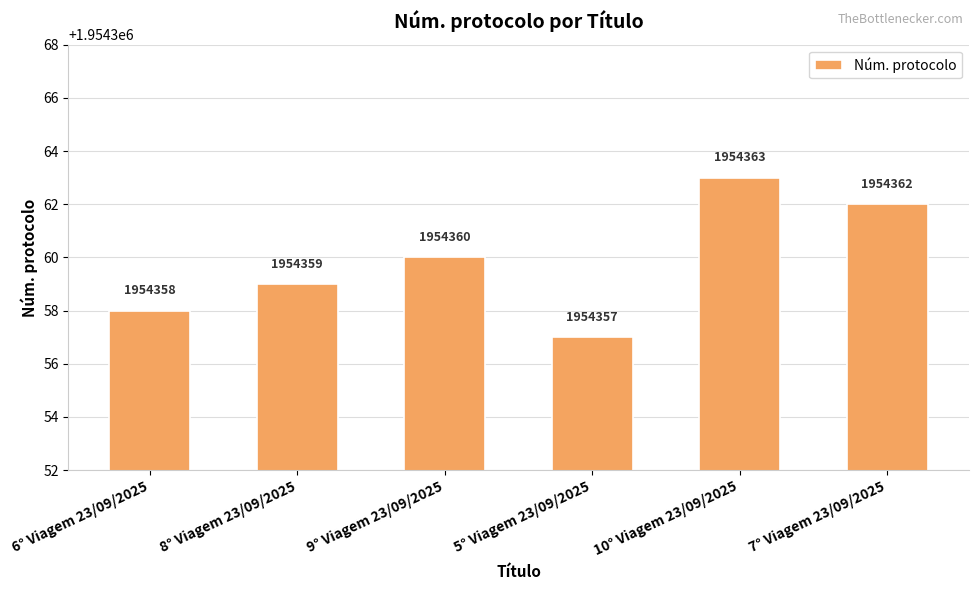

Count the values in the range 1954358 to 1954362.

4